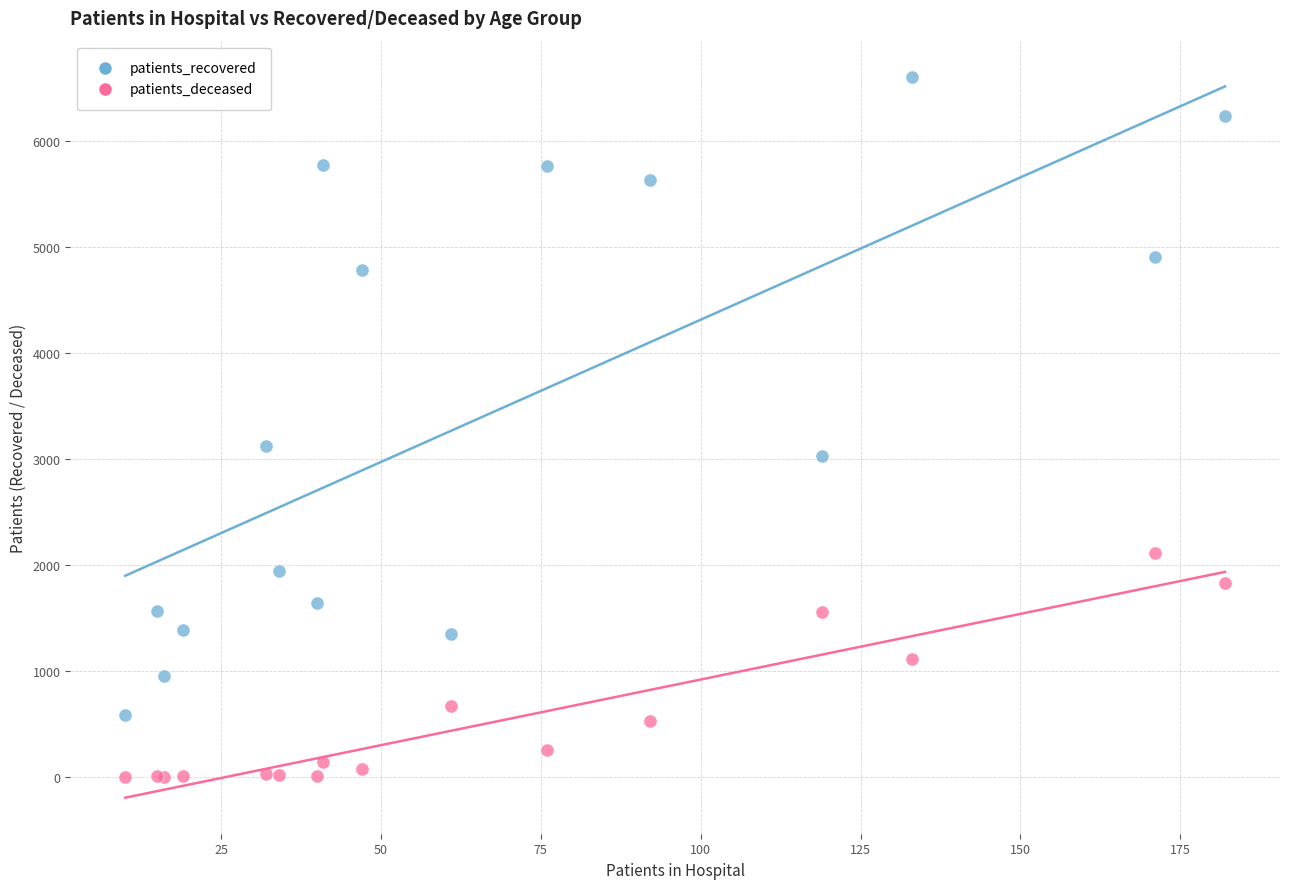

What are all the series names shown in the legend?

patients_recovered, patients_deceased